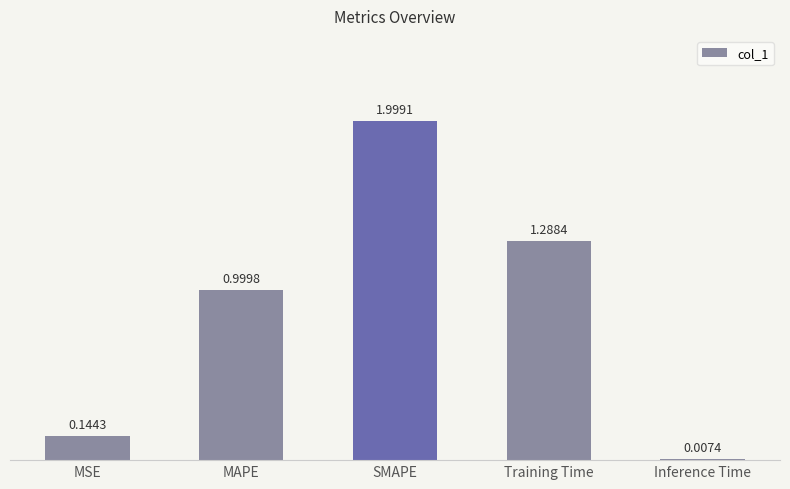

Between MAPE and SMAPE, which is larger?

SMAPE